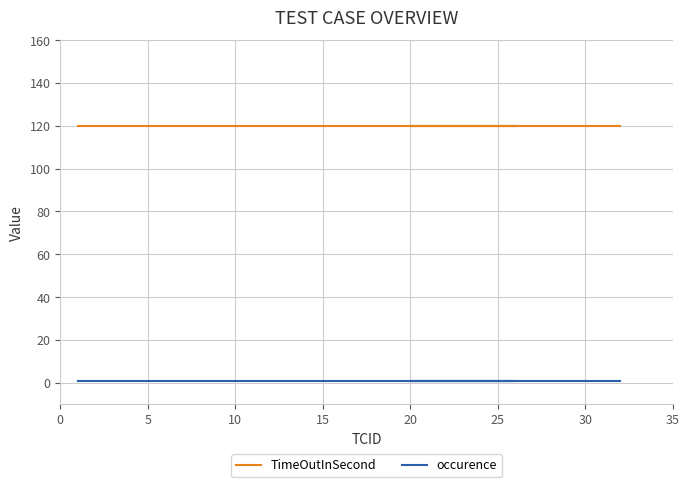

Is the value of TimeOutInSecond at 14 greater than the value of occurence at 0?

Yes